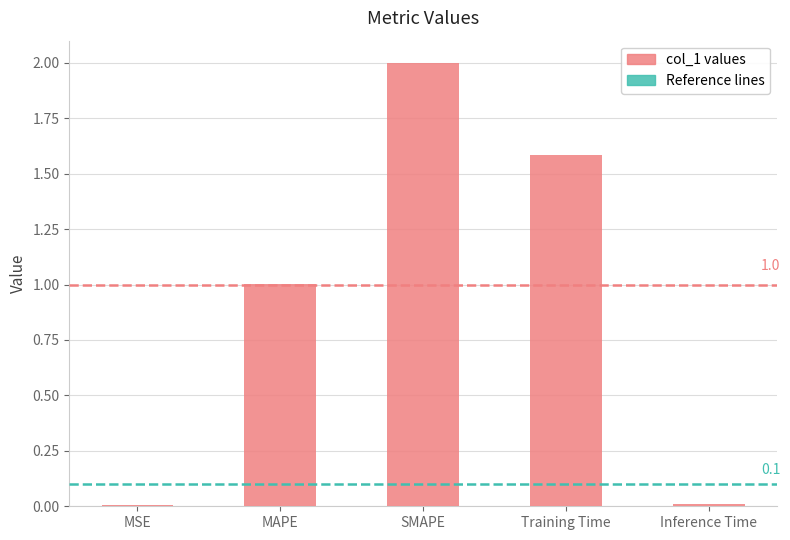

Count the number of data series in this chart.

1